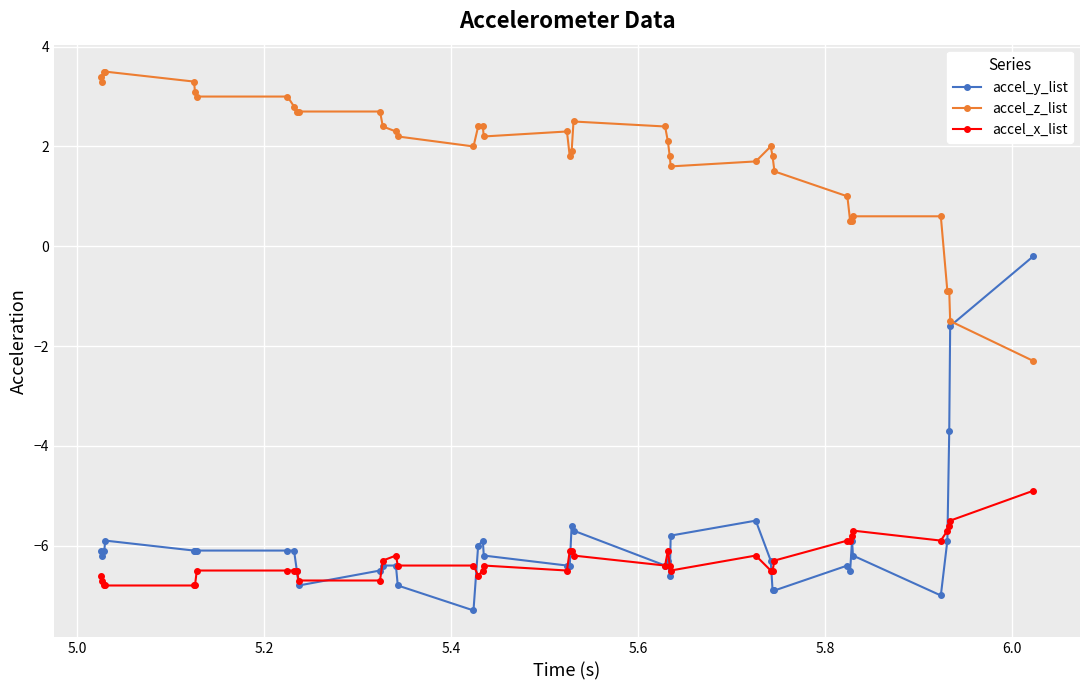

What is the average value of the accel_x_list series?

-6.3